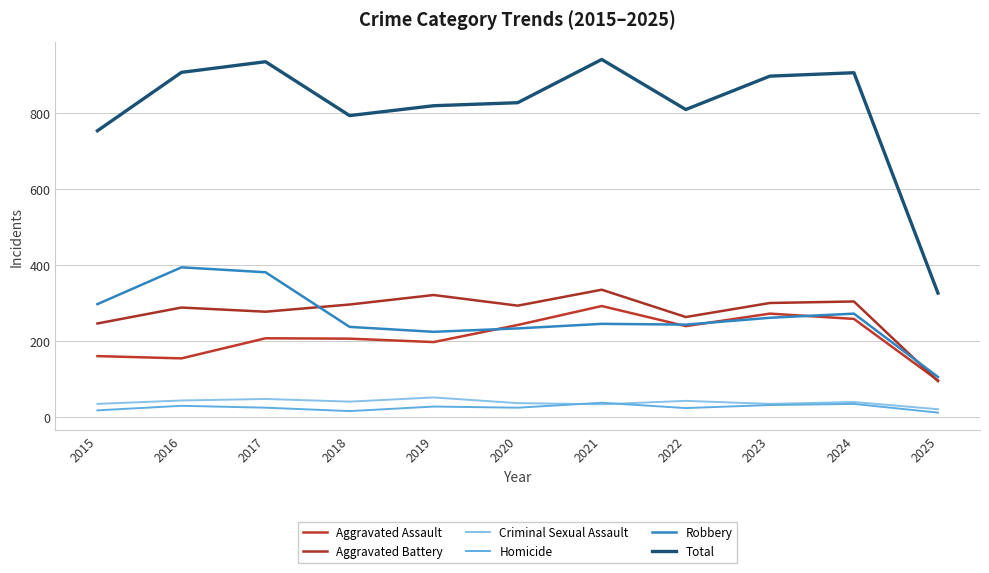

How many series are shown in this chart?

6